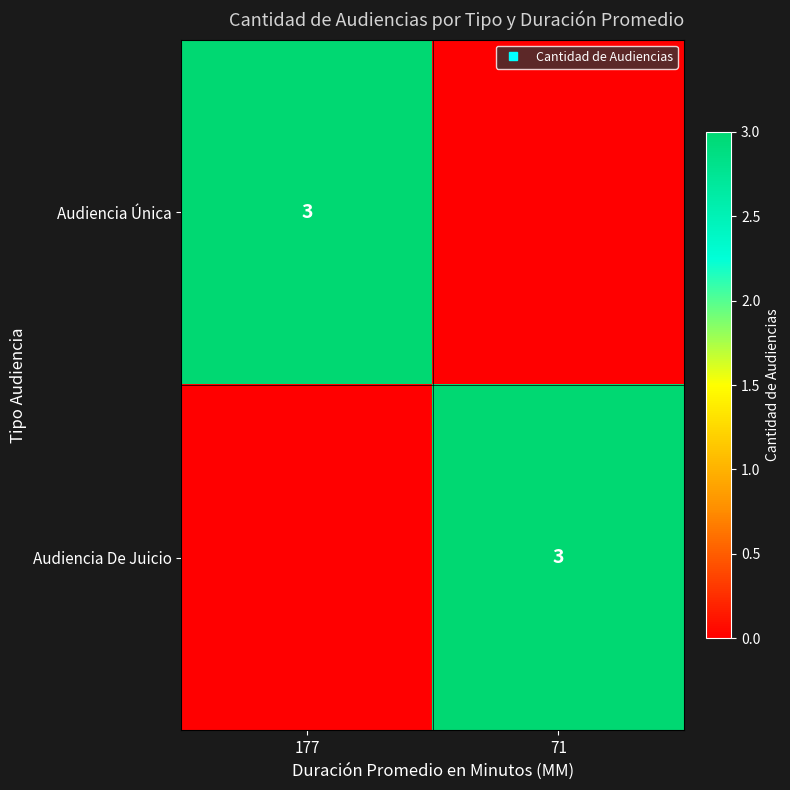

What is the sum of the Audiencia Única values at 177 and 71?

3